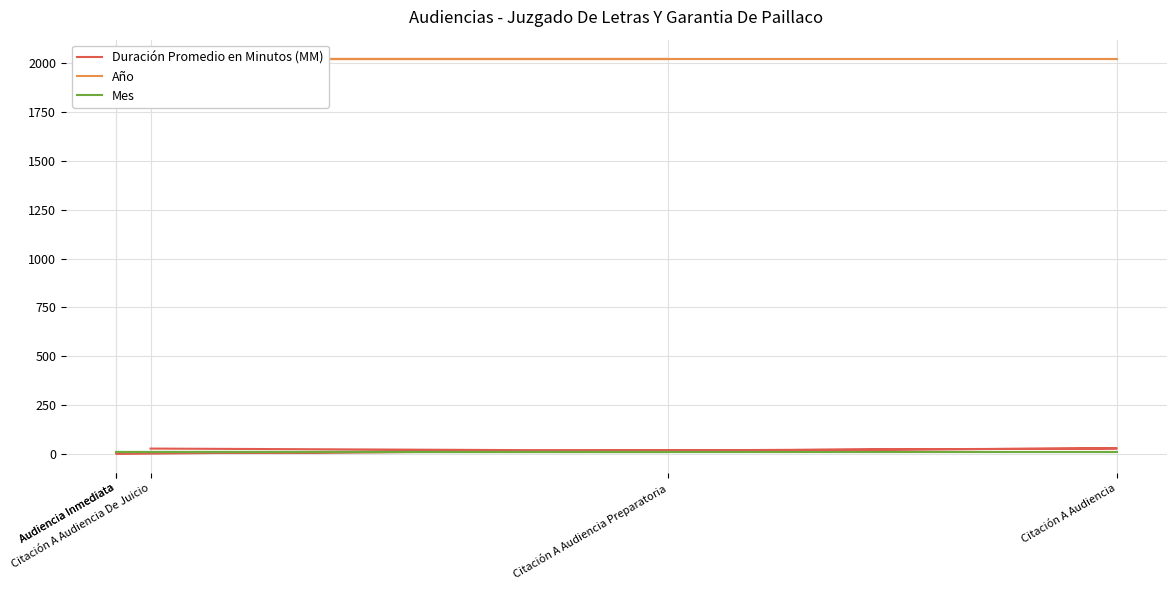

At which label is Duración Promedio en Minutos (MM) closest to 15?

Citación A Audiencia Preparatoria